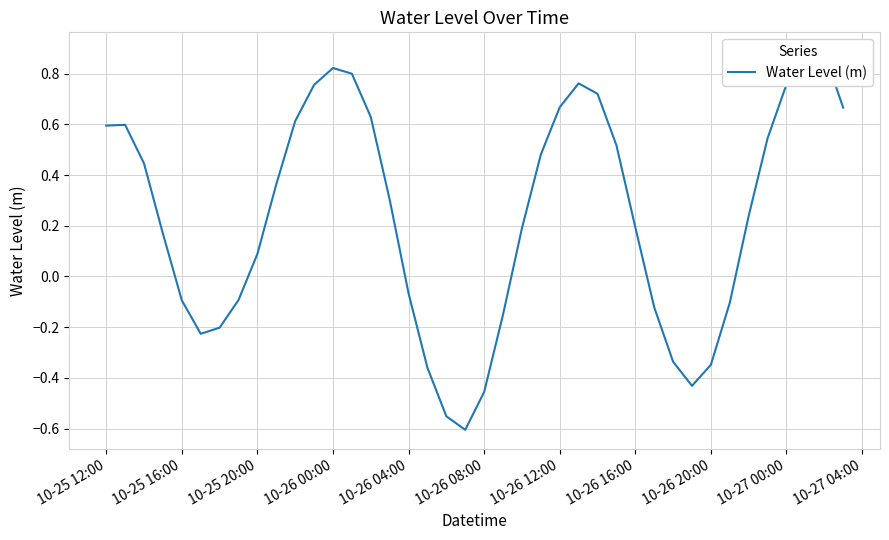

Reading right to left, extract all data points from this chart.

0.7	0.9	0.9	0.8	0.5	0.2	-0.1	-0.3	-0.4	-0.3	-0.1	0.2	0.5	0.7	0.8	0.7	0.5	0.2	-0.2	-0.5	-0.6	-0.6	-0.4	-0.1	0.3	0.6	0.8	0.8	0.8	0.6	0.4	0.1	-0.1	-0.2	-0.2	-0.1	0.2	0.4	0.6	0.6